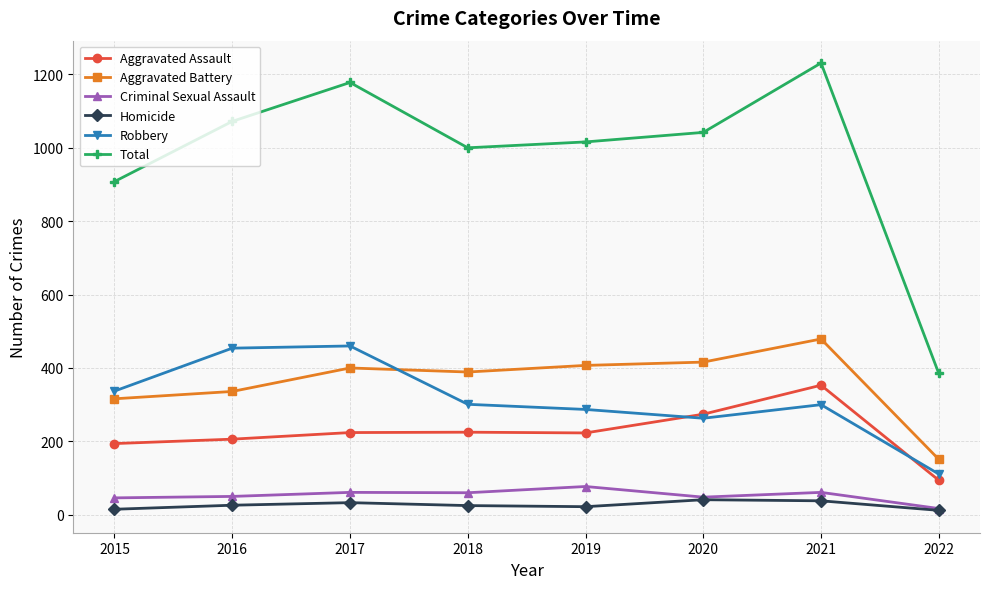

Rank the categories by Total value from highest to lowest.

2021, 2017, 2016, 2020, 2019, 2018, 2015, 2022